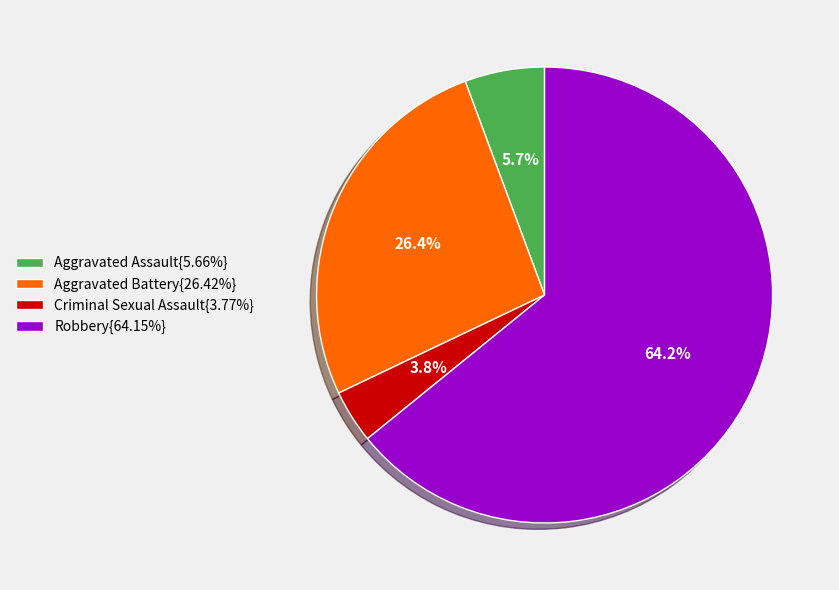

Combined, what portion of the pie is Aggravated Battery{26.42%} and Criminal Sexual Assault{3.77%}?

30.2%